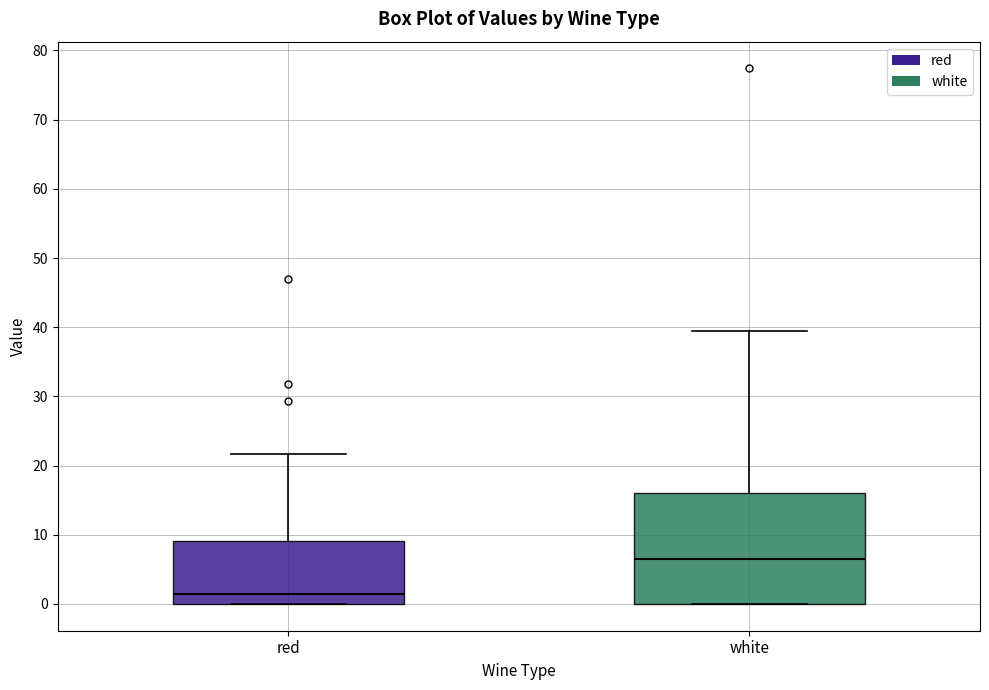

Where does the median line of the box for white sit on the y-axis? The values are not printed on the chart, so give them approximately, as read against the axis.

7